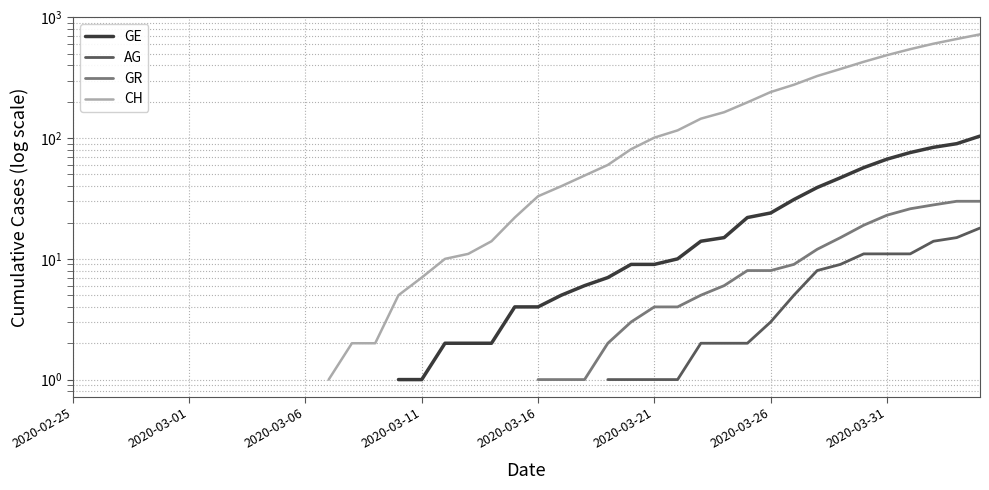

At which label does AG reach its minimum?

2020-02-25